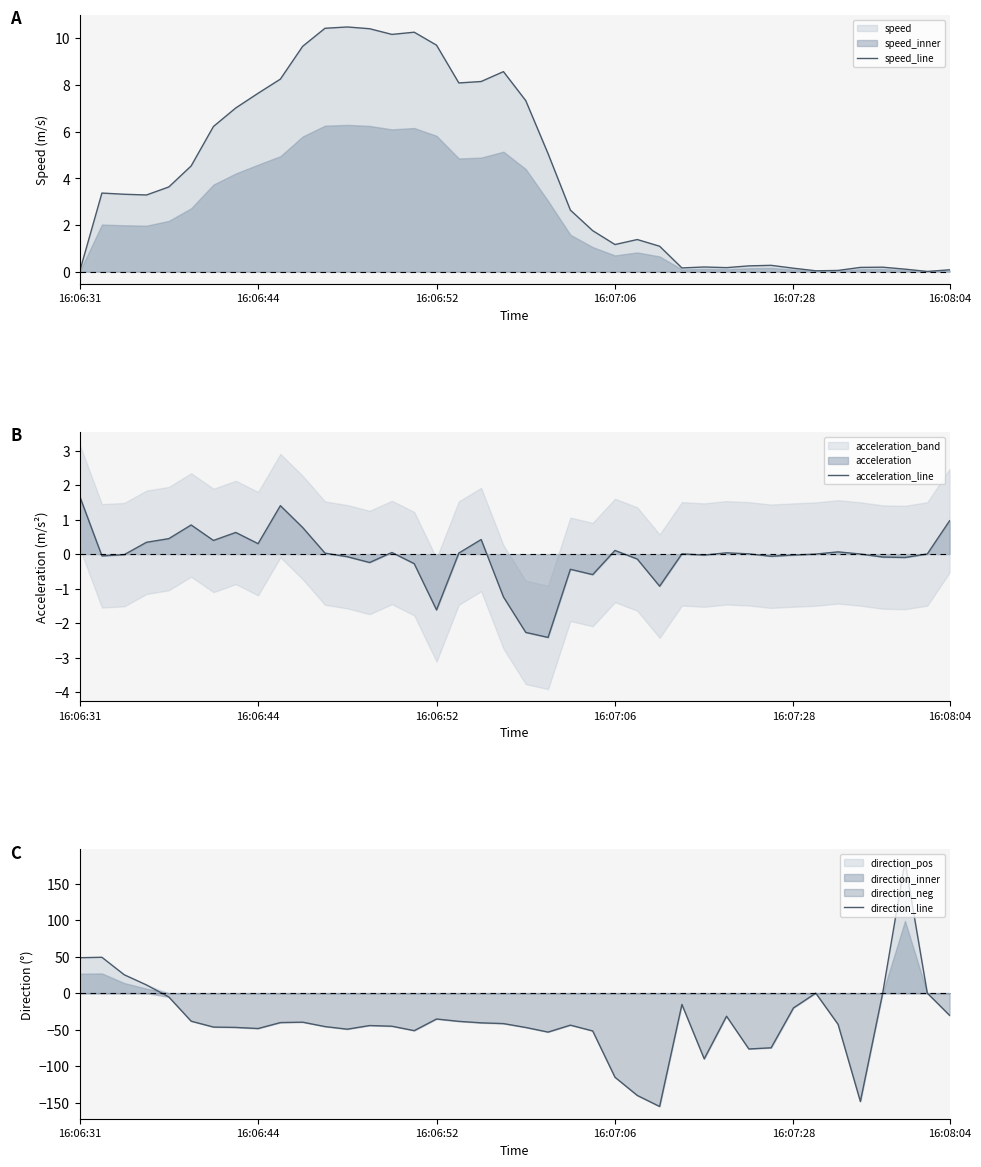

What is the spread (max minus min) of values at 34?

42.8